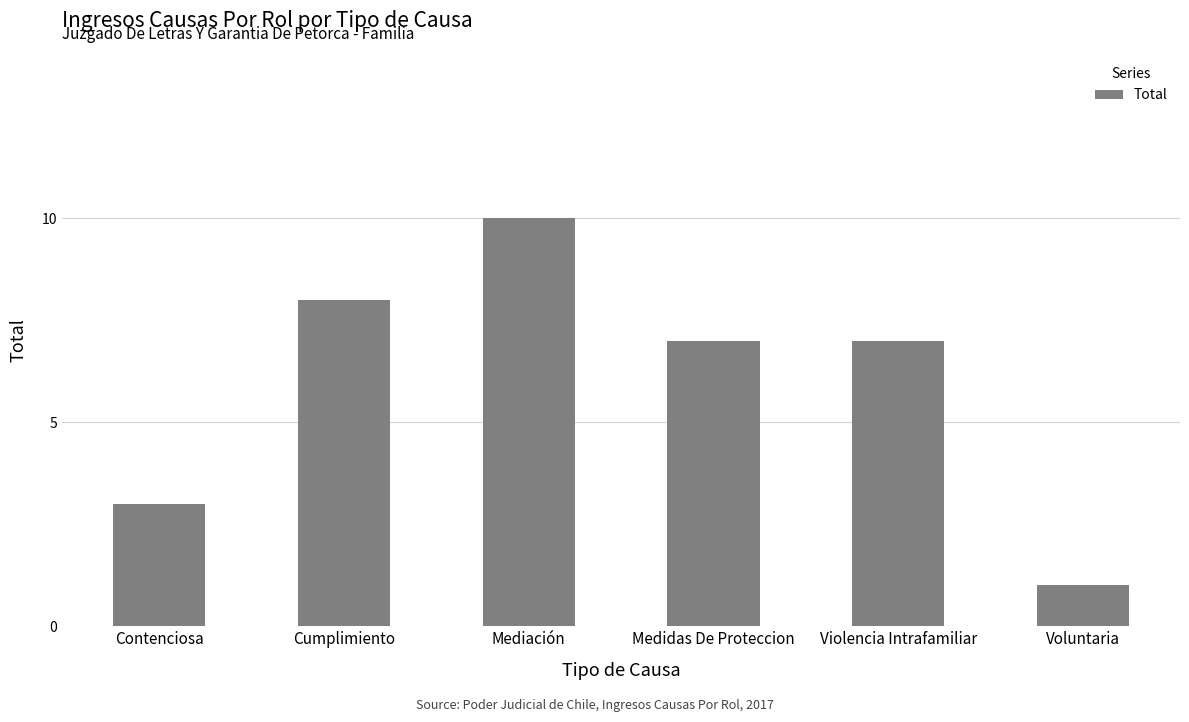

Reading right to left, what are all the values shown in this chart?

Voluntaria=1	Violencia Intrafamiliar=7	Medidas De Proteccion=7	Mediación=10	Cumplimiento=8	Contenciosa=3